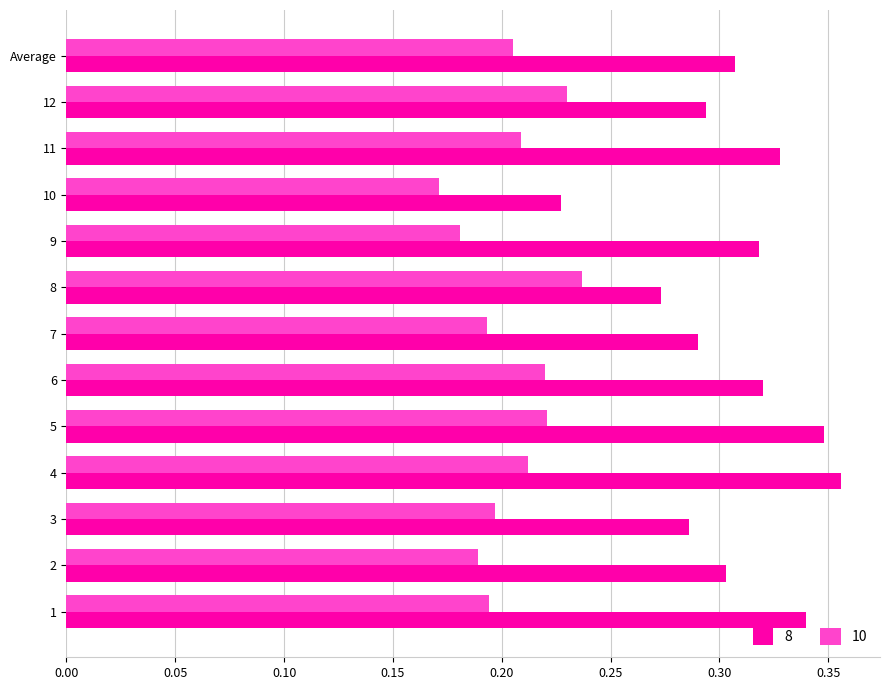

The 10 series shows 0.2 at 8. True or false?

True